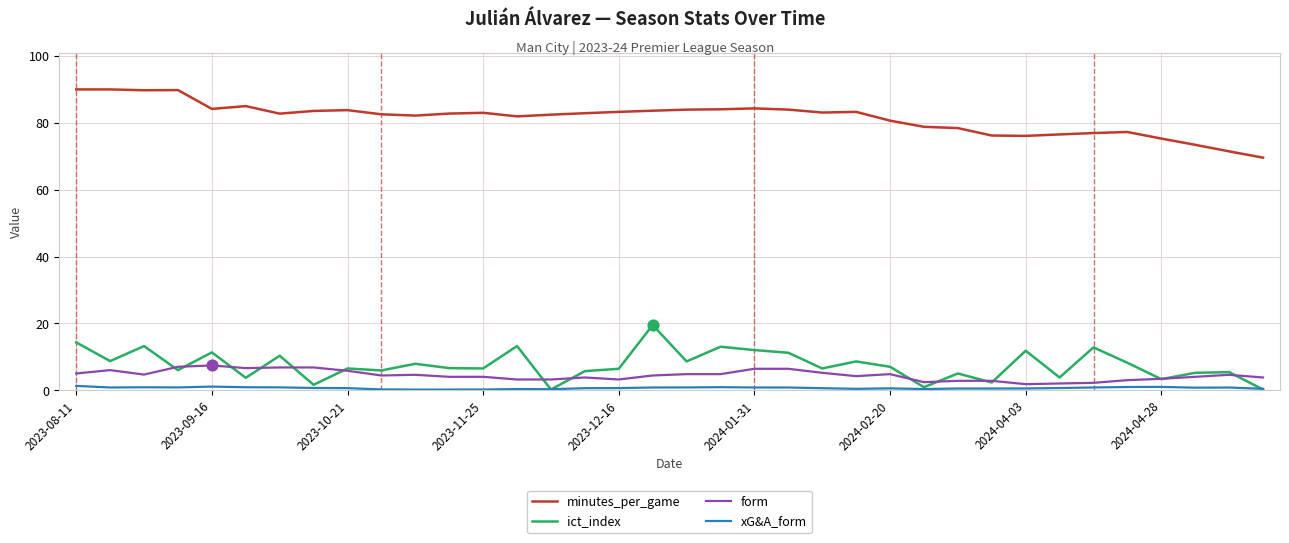

At how many categories does at least one series exceed 47?

36